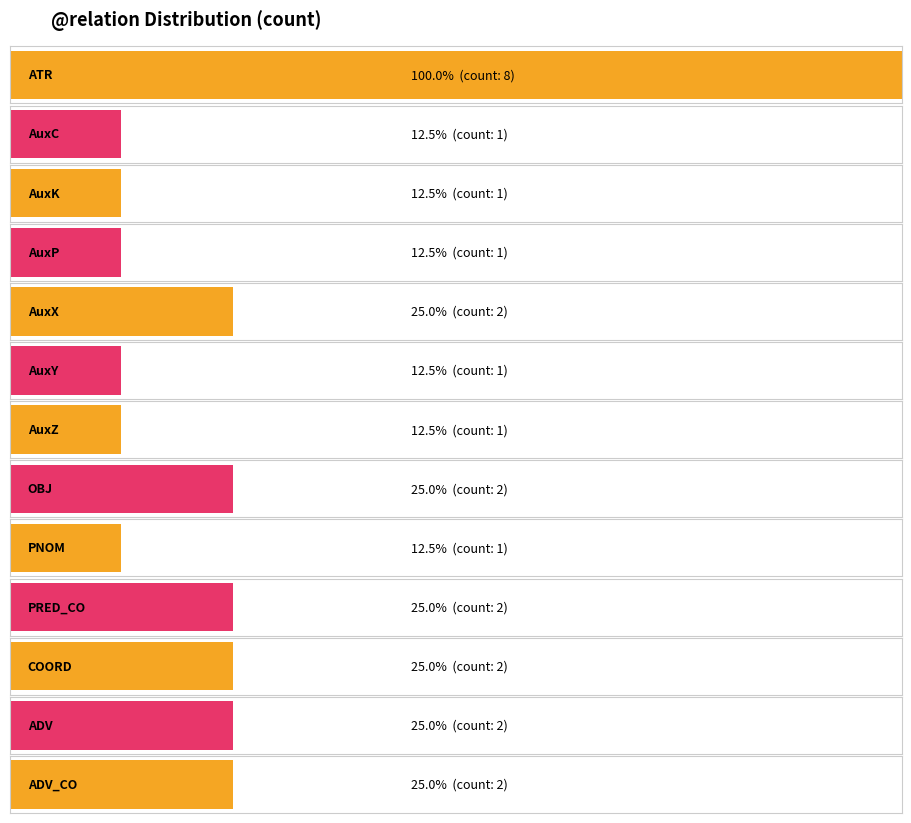

List the labels in order of value, smallest first.

AuxC, AuxK, AuxP, AuxY, AuxZ, PNOM, AuxX, OBJ, PRED_CO, COORD, ADV, ADV_CO, ATR